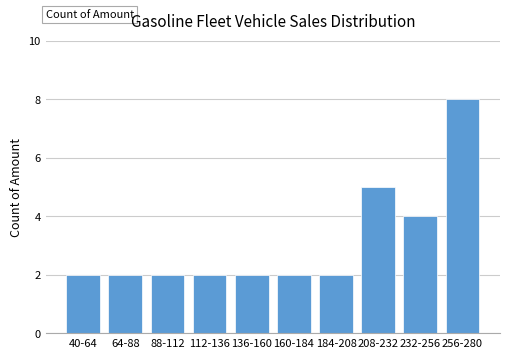

Reading left to right, extract all data points from this chart.

40-64=2	64-88=2	88-112=2	112-136=2	136-160=2	160-184=2	184-208=2	208-232=5	232-256=4	256-280=8